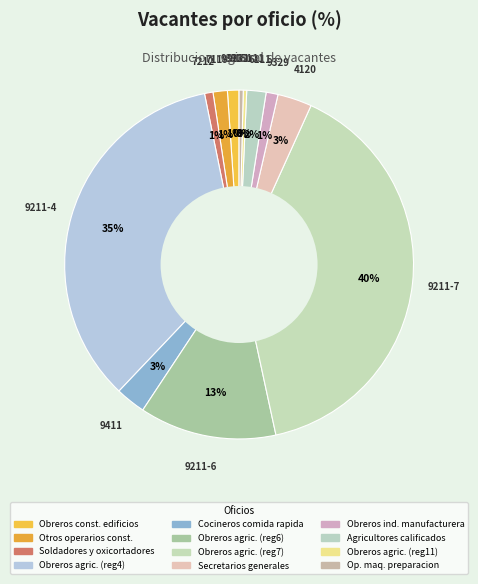

Count the number of slices in the pie.

12